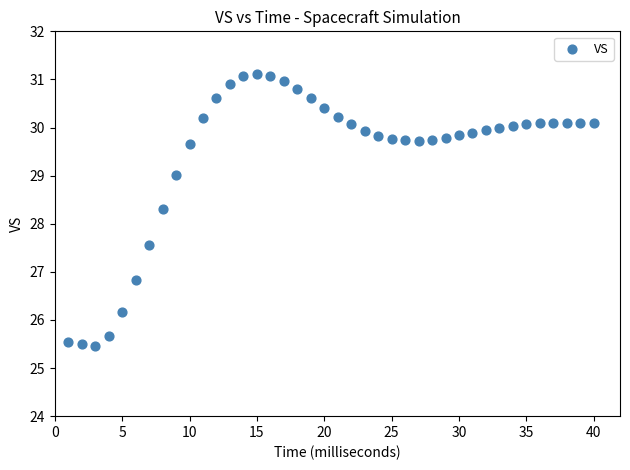

What Y value in the scatter plot is closest to 28?

28.3